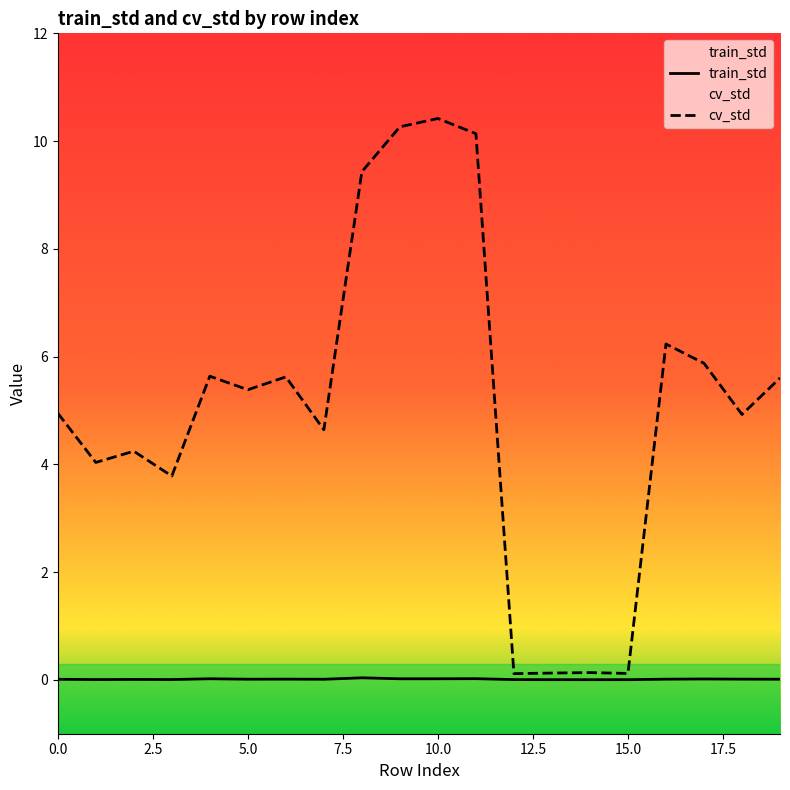

In train_std, how many points are higher than both neighbors (excluding endpoints)?

6